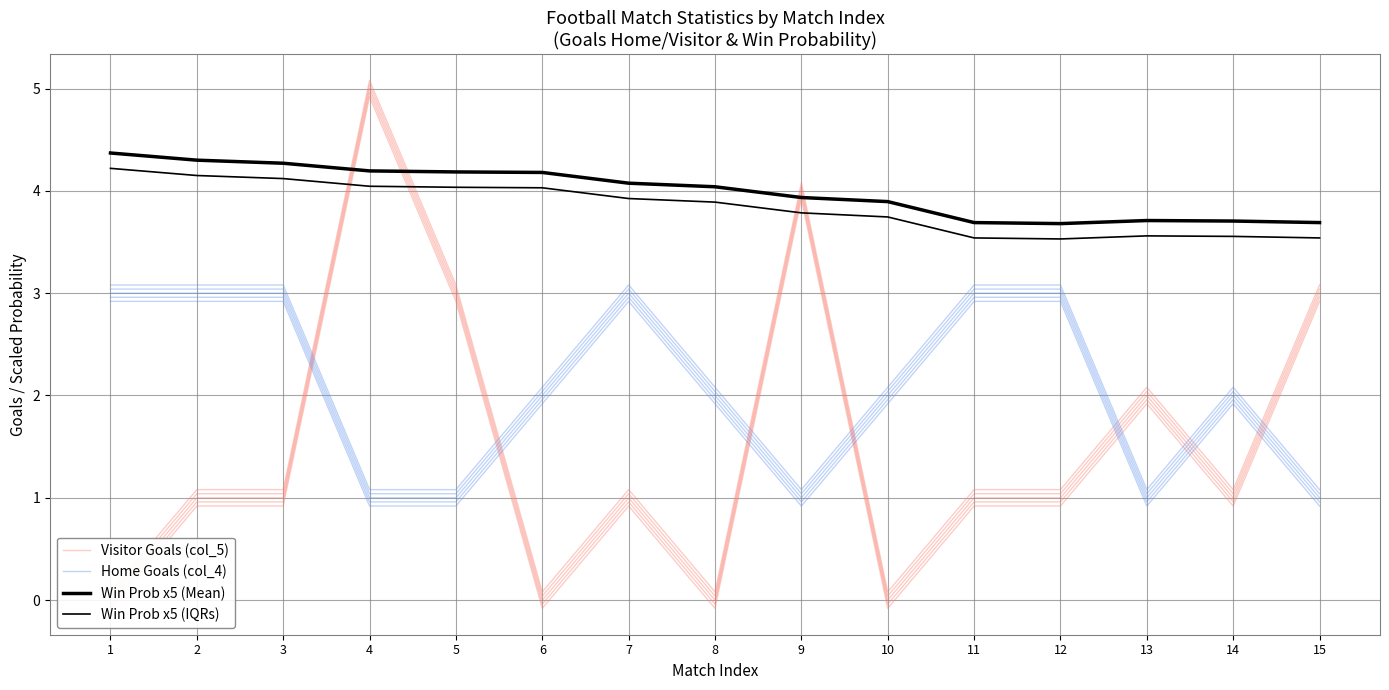

What is the maximum value shown in the chart?

4.9